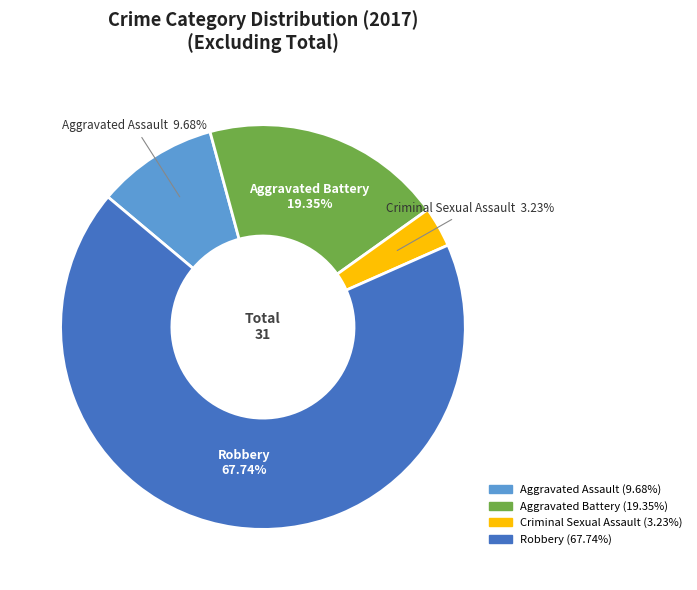

Combined, what portion of the pie is Aggravated Battery and Criminal Sexual Assault?

22.6%